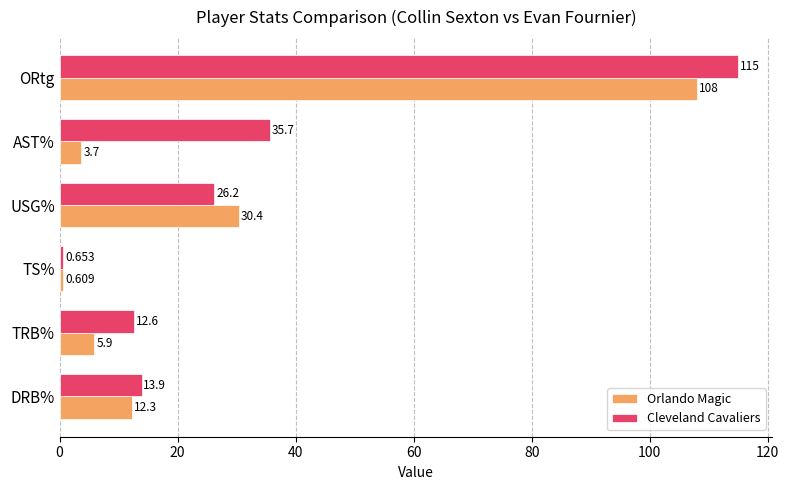

Between TS% and AST%, which series saw the biggest shift?

Cleveland Cavaliers